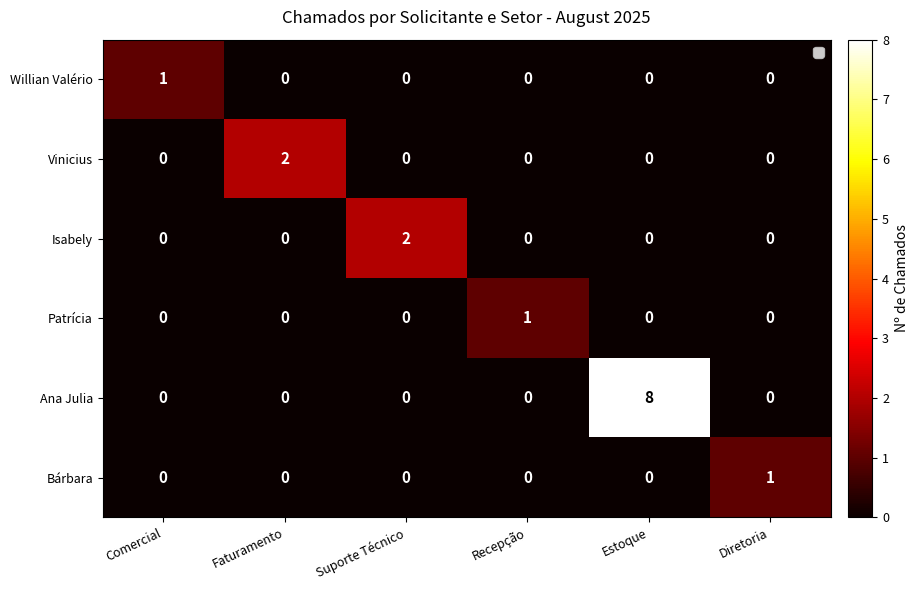

At which category is the sum across all series the highest?

Estoque